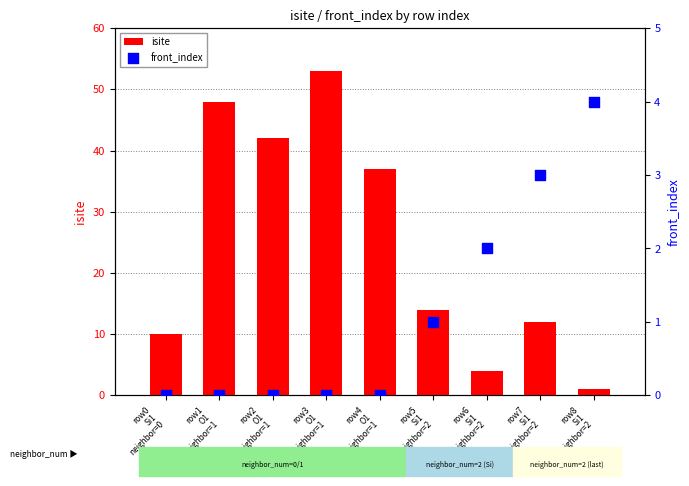

What is the total value across all series at row1
O1
neighbor=1?

48